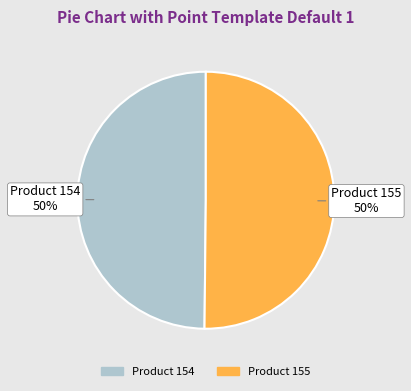

Is it true that Product 155 is 50% of the pie?

True